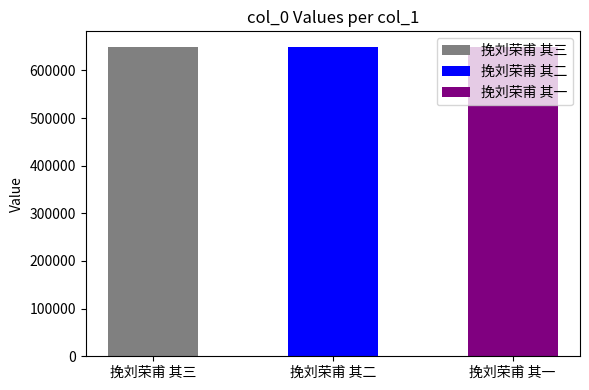

How many values are below 649400?

1